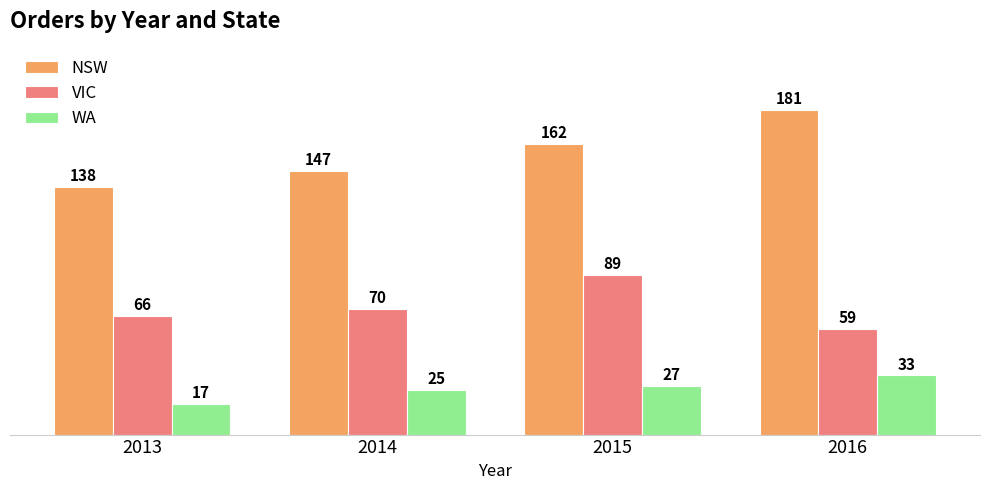

What is the value of the WA bar at the 2nd from the left?

25